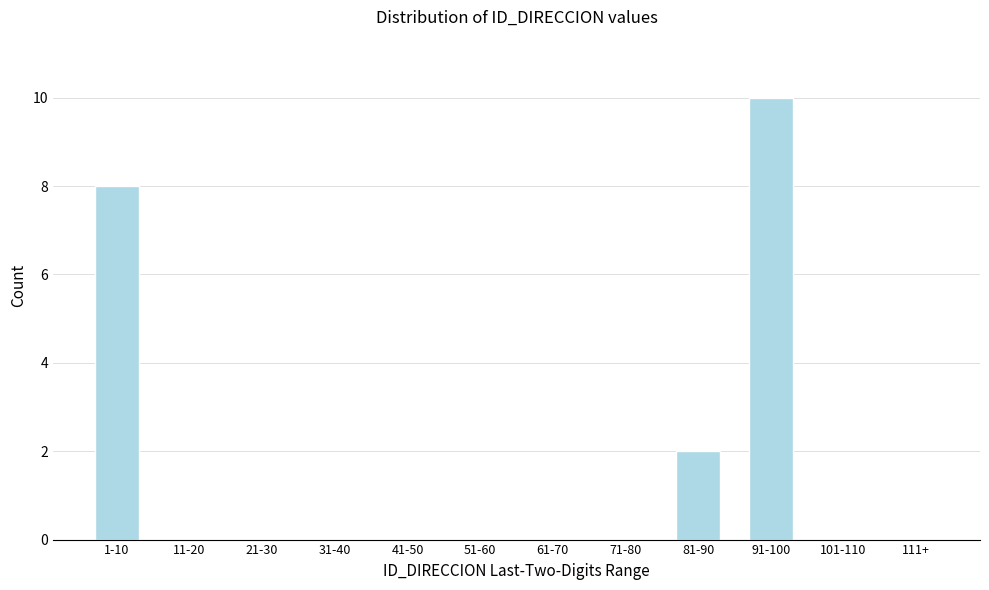

Reading right to left, extract all data points from this chart.

111+=0	101-110=0	91-100=10	81-90=2	71-80=0	61-70=0	51-60=0	41-50=0	31-40=0	21-30=0	11-20=0	1-10=8